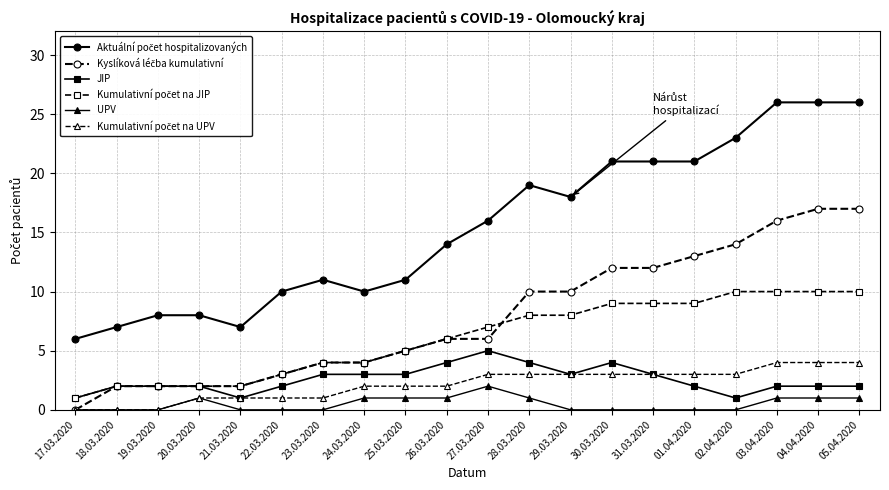

True or false: UPV has more than 1 interior local peaks.

True